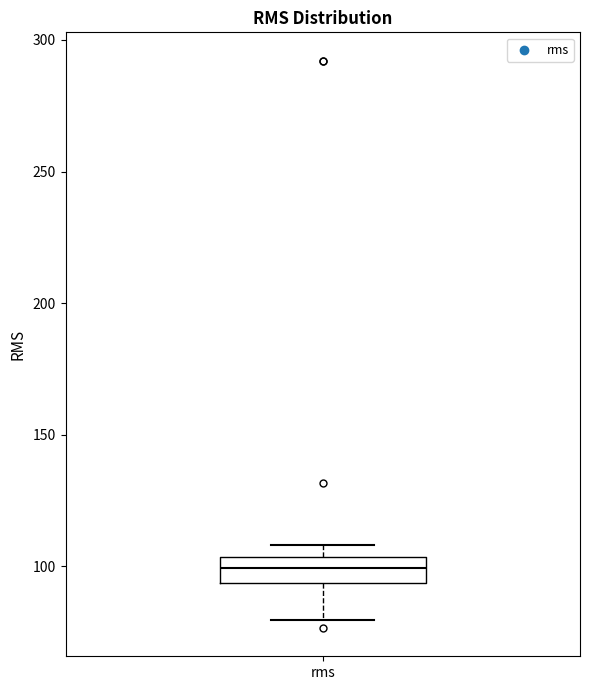

Where is the upper edge of the box for rms on the y-axis? The values are not printed on the chart, so give them approximately, as read against the axis.

105